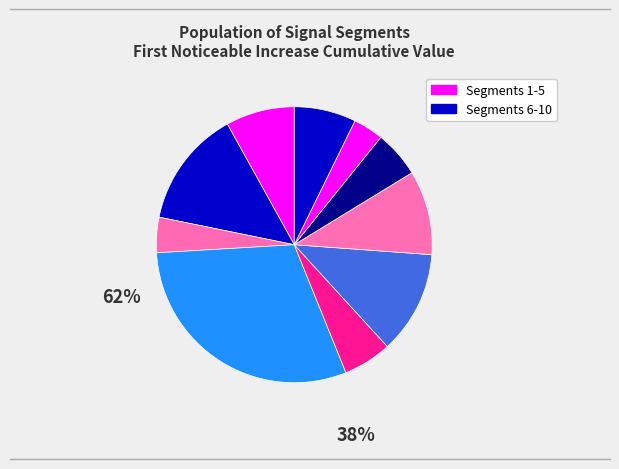

Count the number of slices in the pie.

10